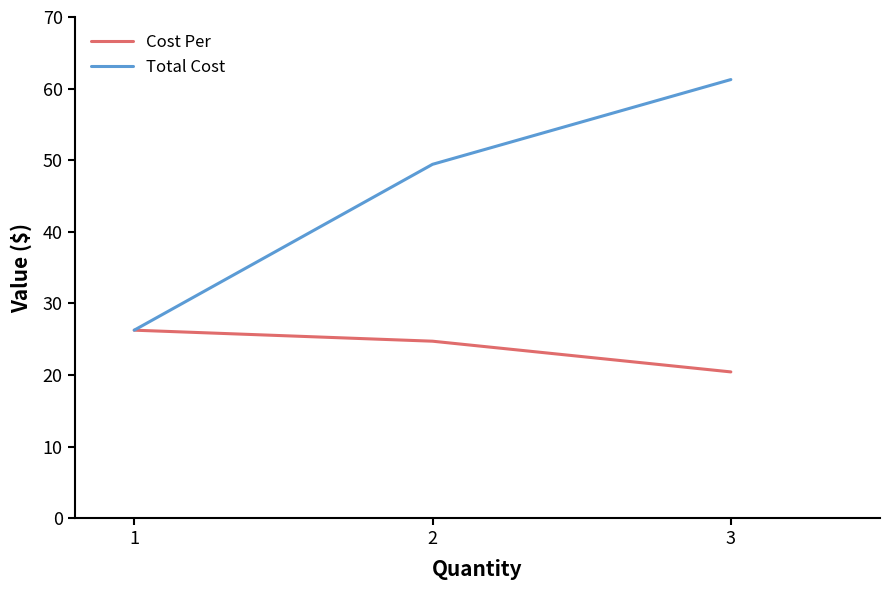

Is this an area chart (filled region under the line)?

No